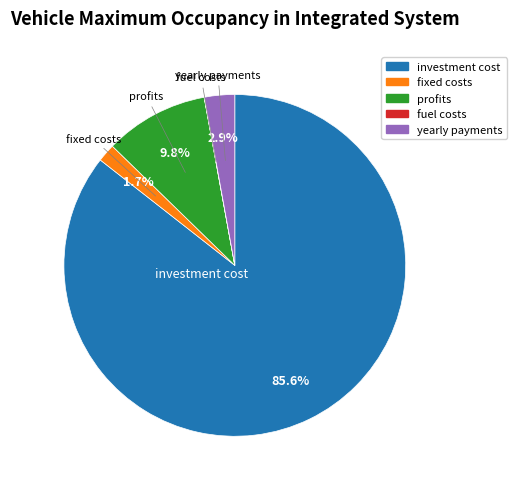

To the nearest percent, what is the difference between the largest and smallest slice percentages?

86%